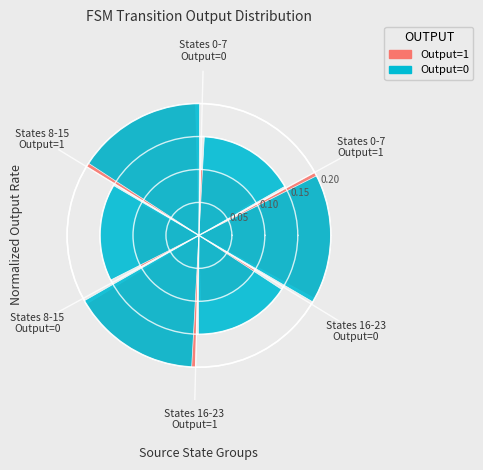

Does States 16-23
Output=0 account for over 50% of the chart?

No